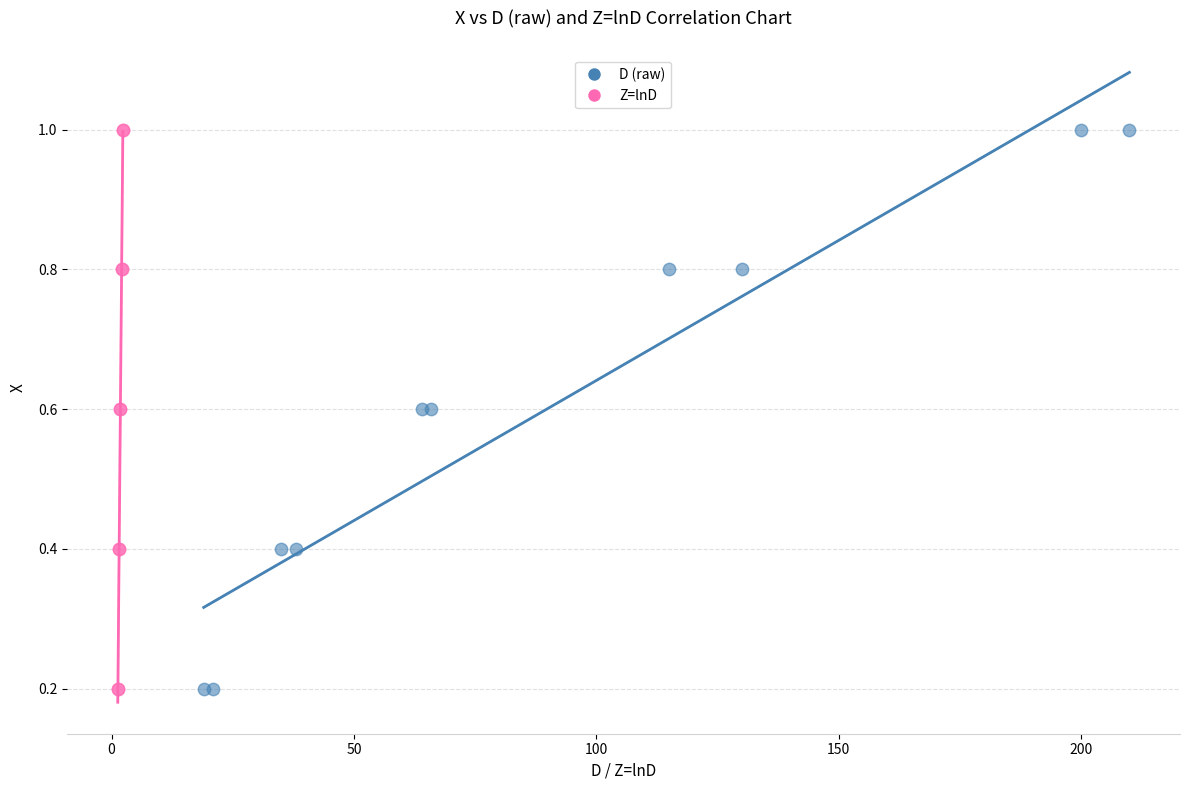

What are all the series names shown in the legend?

D (raw), Z=lnD